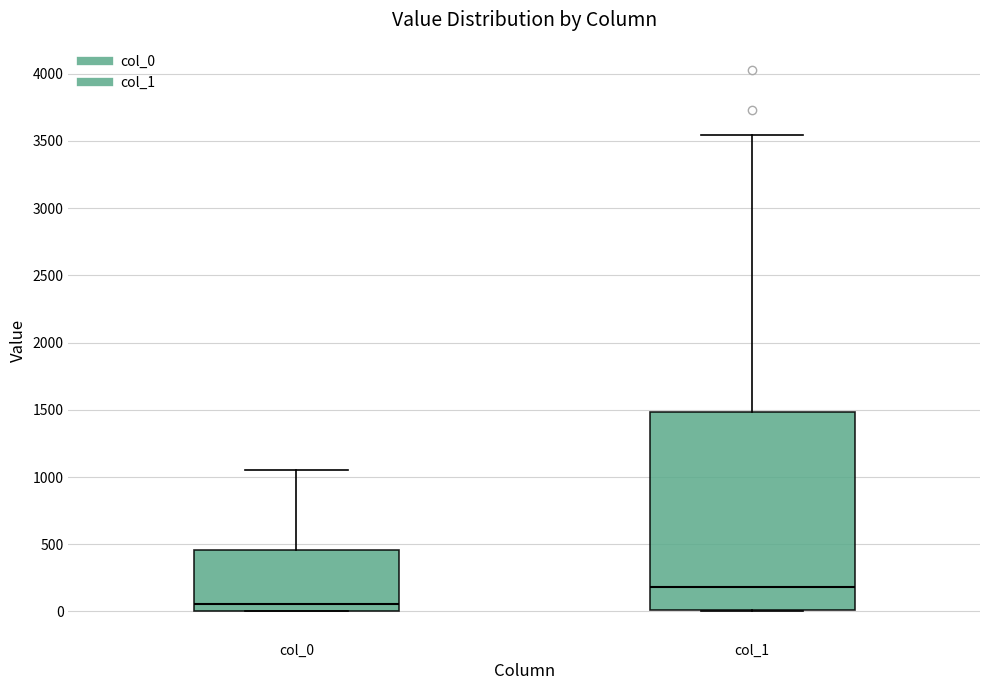

Which box's median line is the lowest?

col_0